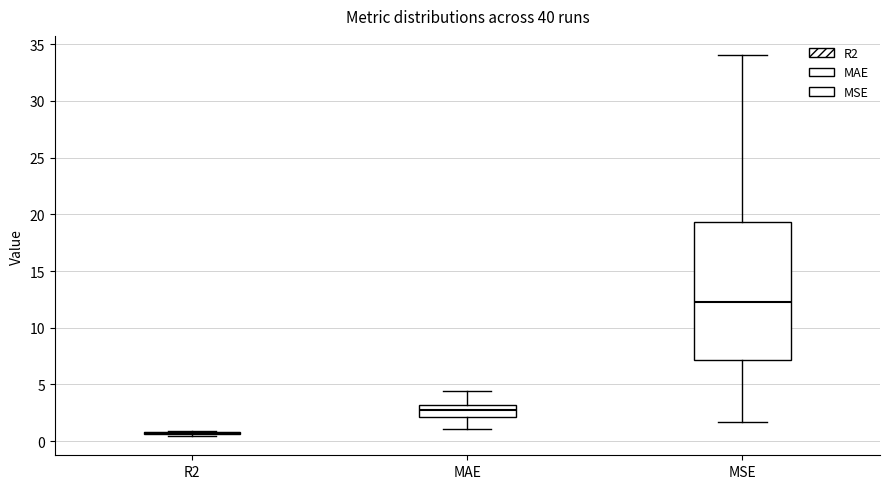

Where is the upper edge of the box for MSE on the y-axis? The values are not printed on the chart, so give them approximately, as read against the axis.

19.5